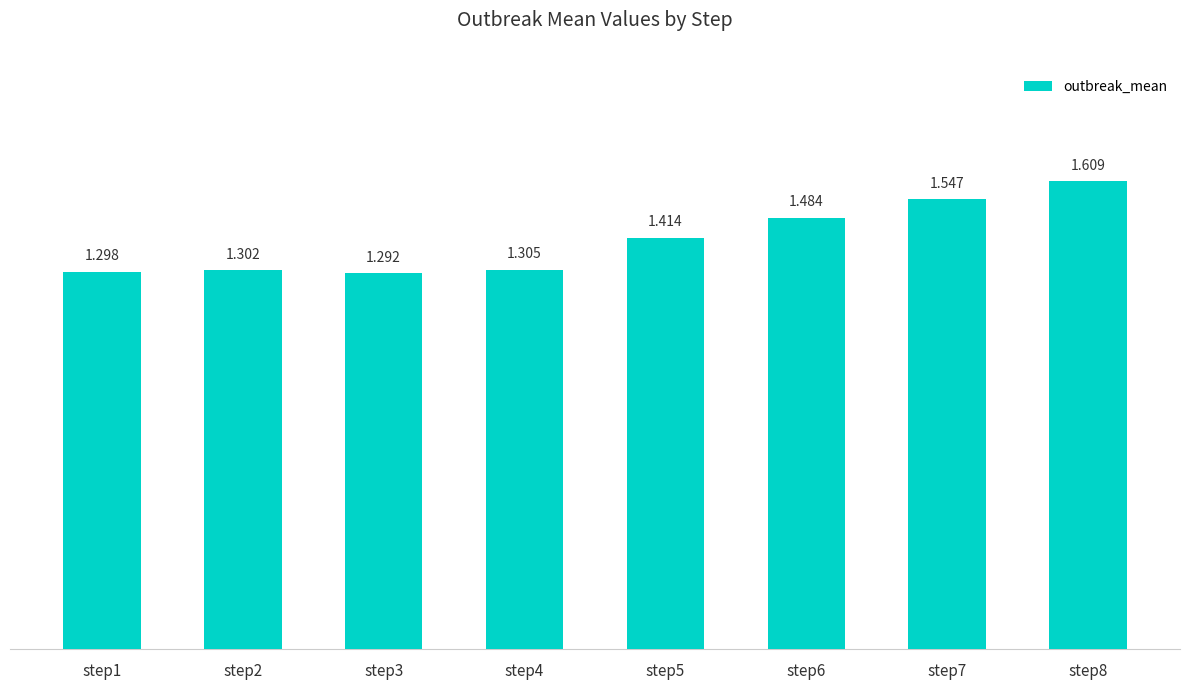

Reading left to right, what are all the values shown in this chart?

step1=1.3	step2=1.3	step3=1.3	step4=1.3	step5=1.4	step6=1.5	step7=1.5	step8=1.6